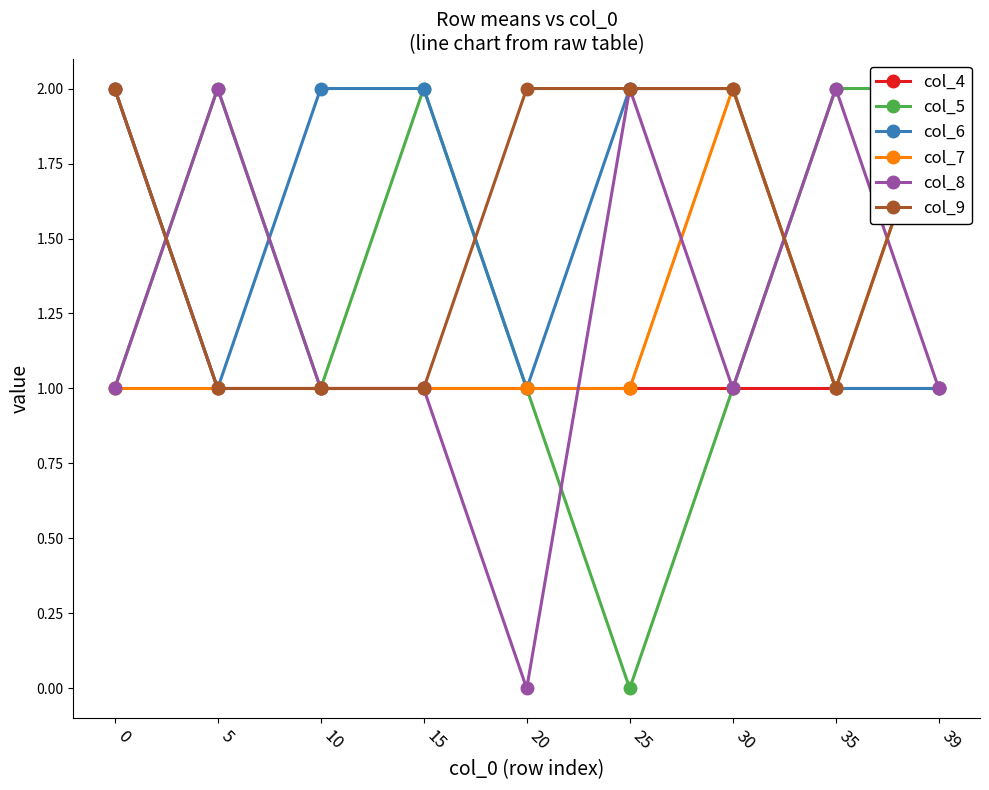

Reading left to right, what are all the values shown in this chart?

col_4: 2	1	1	1	1	1	1	1	1
col_5: 1	2	1	2	1	0	1	2	2
col_6: 2	1	2	2	1	2	2	1	1
col_7: 1	1	1	1	1	1	2	1	2
col_8: 1	2	1	1	0	2	1	2	1
col_9: 2	1	1	1	2	2	2	1	2